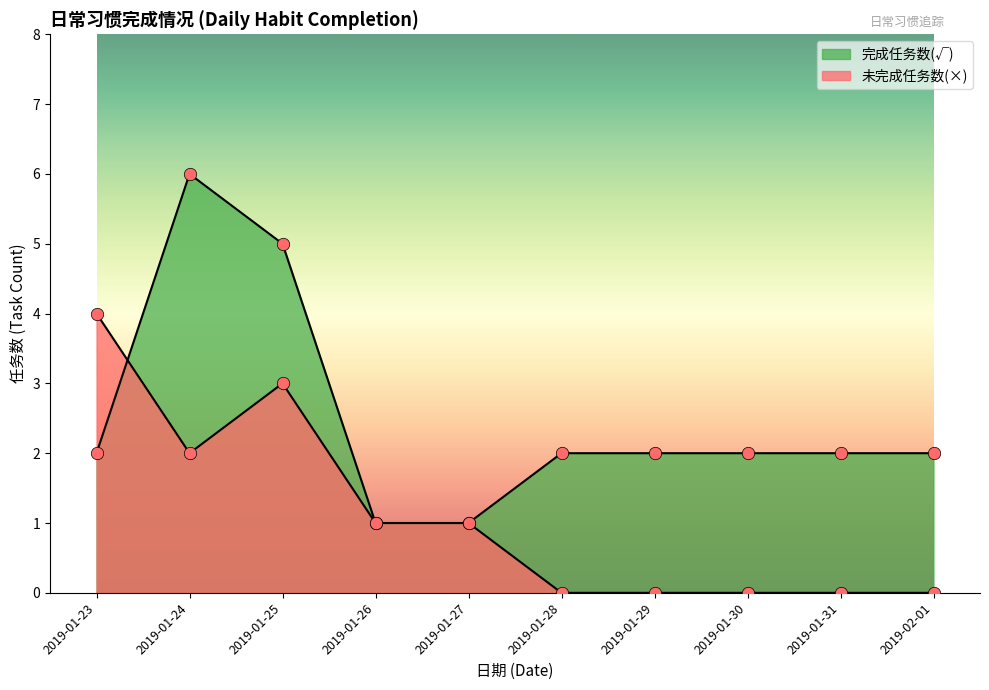

Which series has the widest spread of Y values?

完成任务数(√)